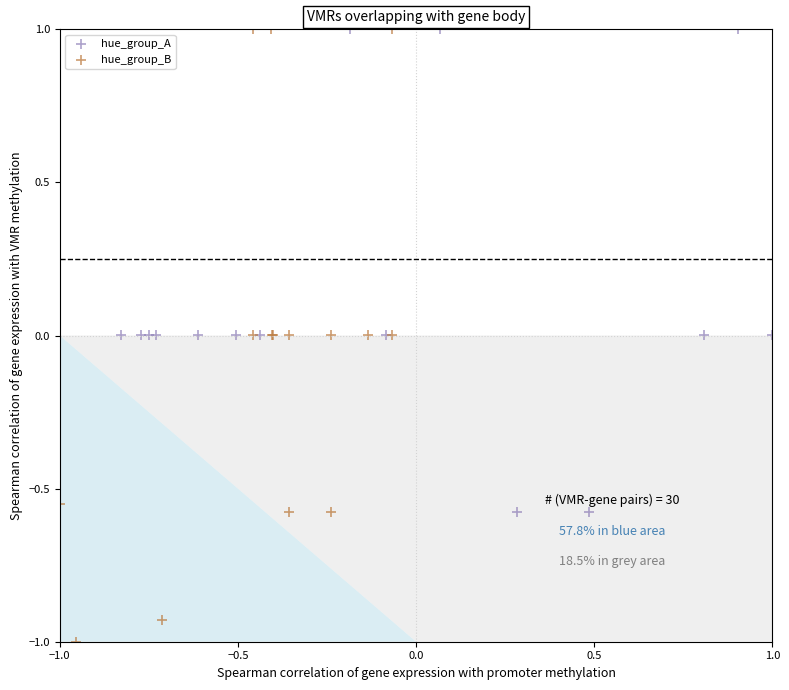

Which series has the largest Y range (max minus min)?

hue_group_B